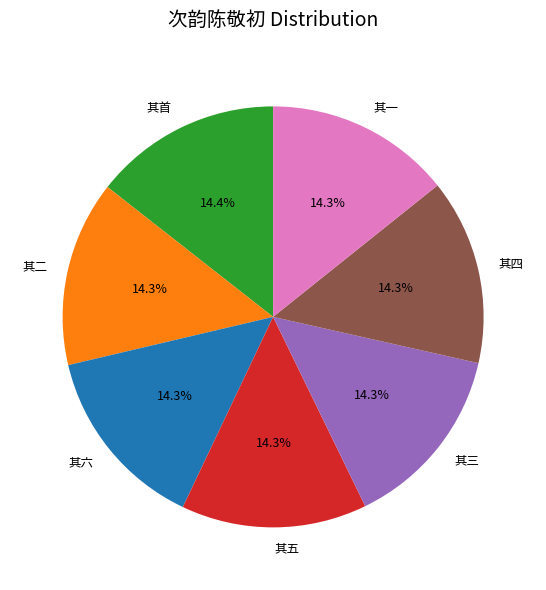

How many segments does this pie chart have?

7